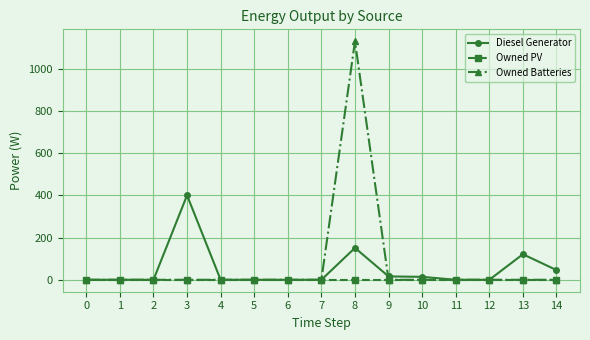

At which category is the sum across all series the highest?

8